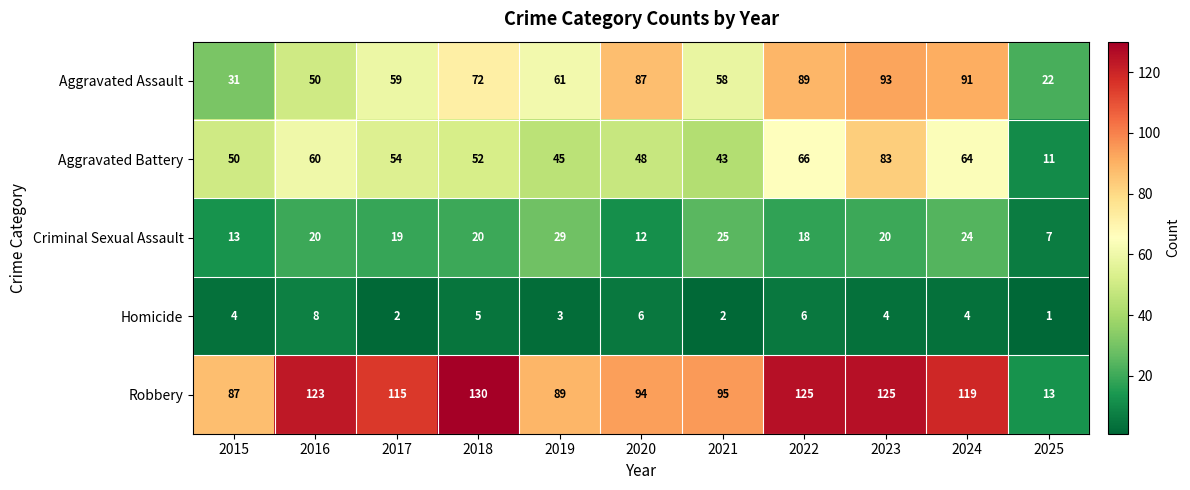

Which category has the highest value in the Homicide series?

2016